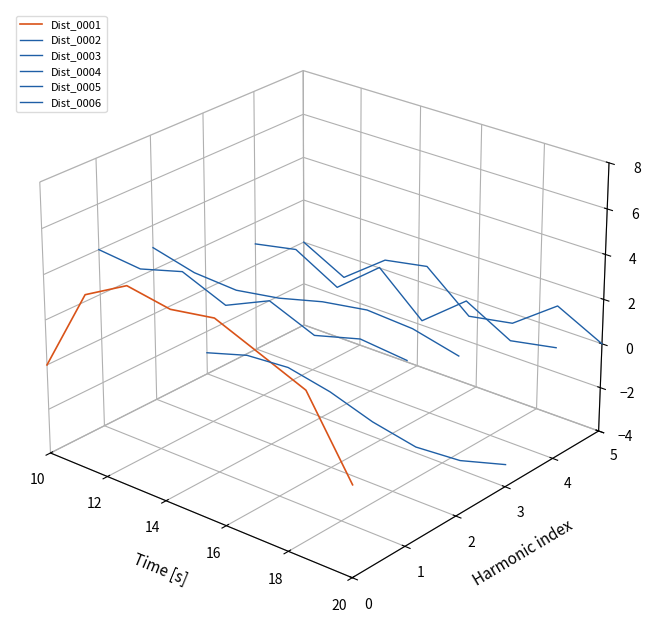

At which label does Dist_0005 reach its peak?

10